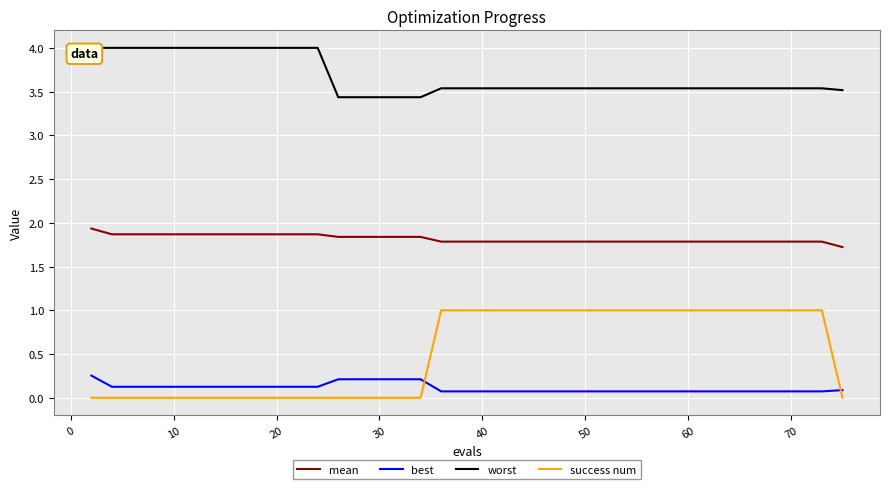

What is the greatest value displayed?

4.0